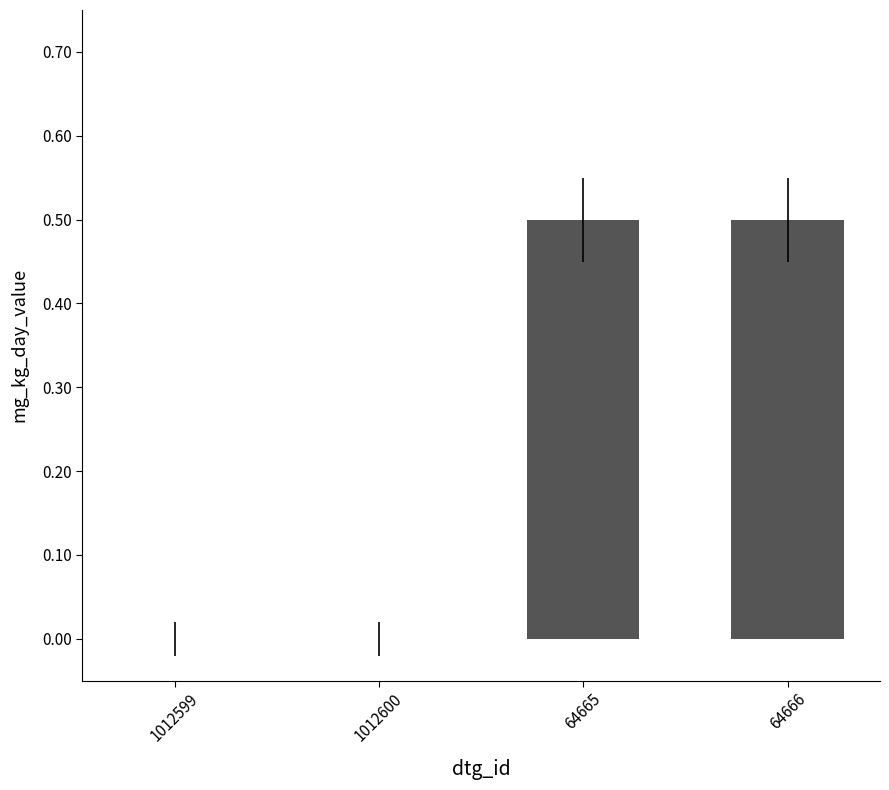

How many data points does each series have?

4